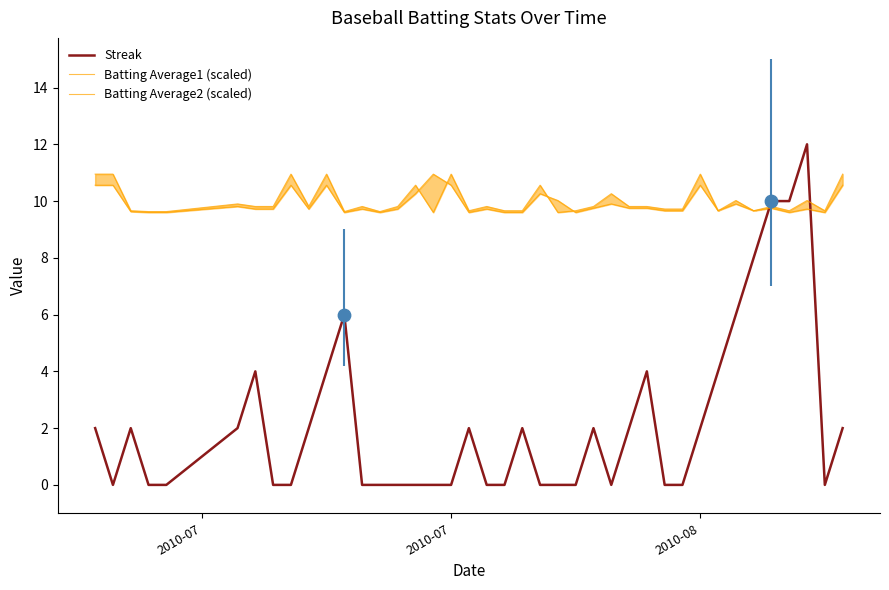

What are all the series names shown in the legend?

Streak, Batting Average1 (scaled), Batting Average2 (scaled)